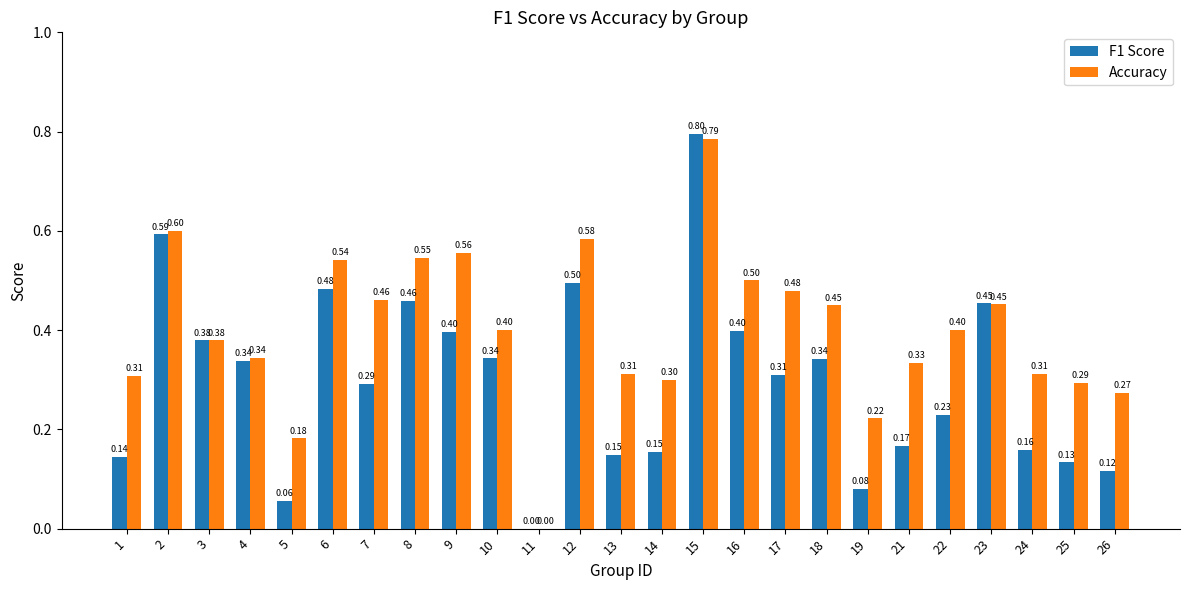

At which category is the sum across all series the highest?

15